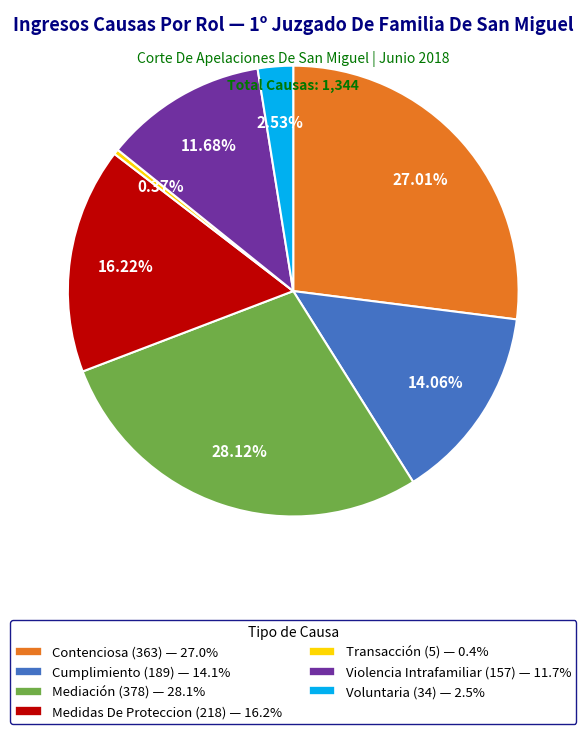

Rank the categories by value from lowest to highest.

Transacción, Voluntaria, Violencia Intrafamiliar, Cumplimiento, Medidas De Proteccion, Contenciosa, Mediación